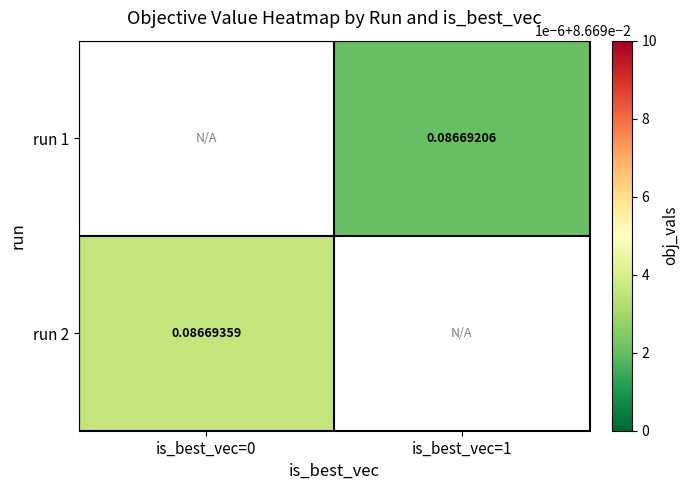

Rank the series at is_best_vec=0 from lowest to highest value.

run 1, run 2